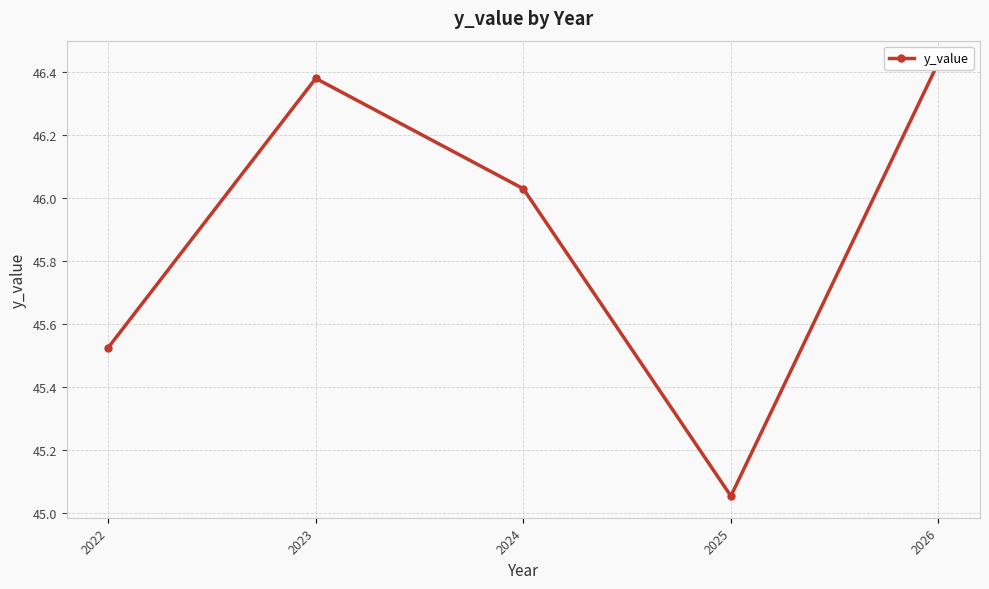

At which label is the value closest to 45?

2025